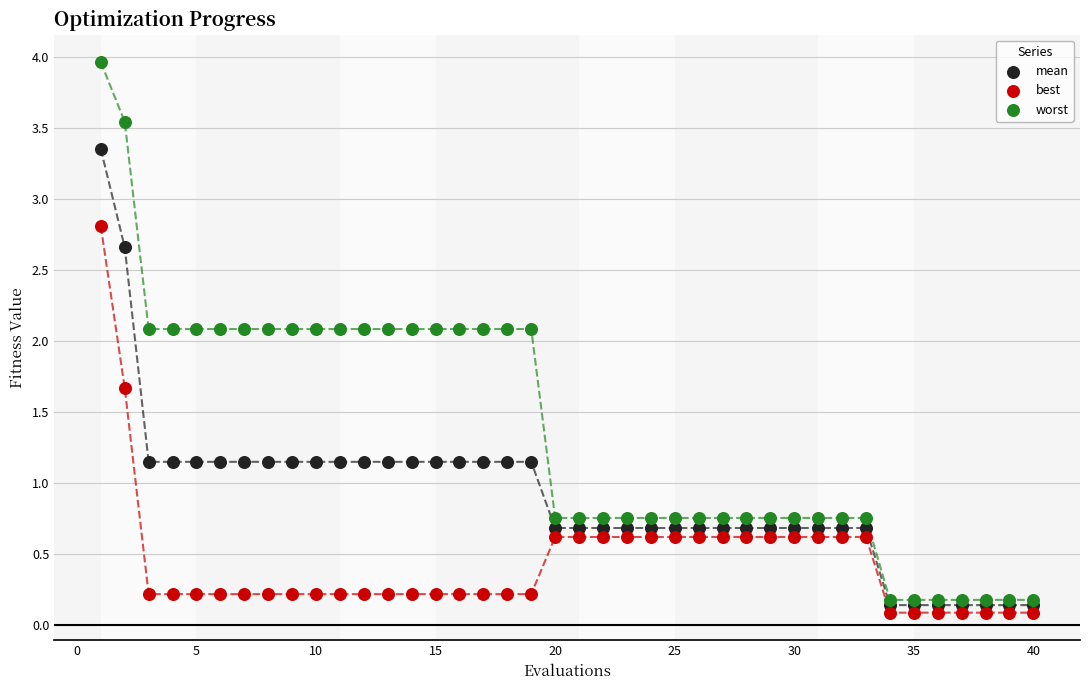

Which series reaches the minimum Y coordinate?

best